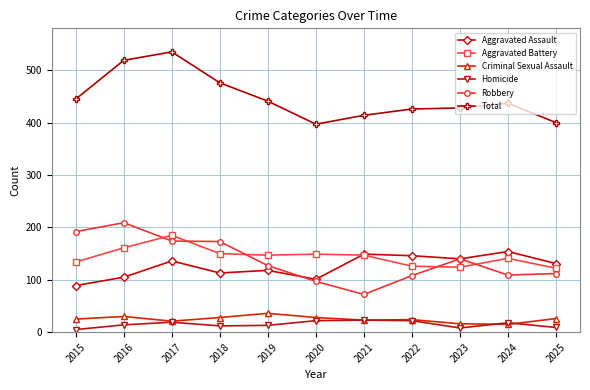

Which category has the highest value in the Aggravated Assault series?

2024